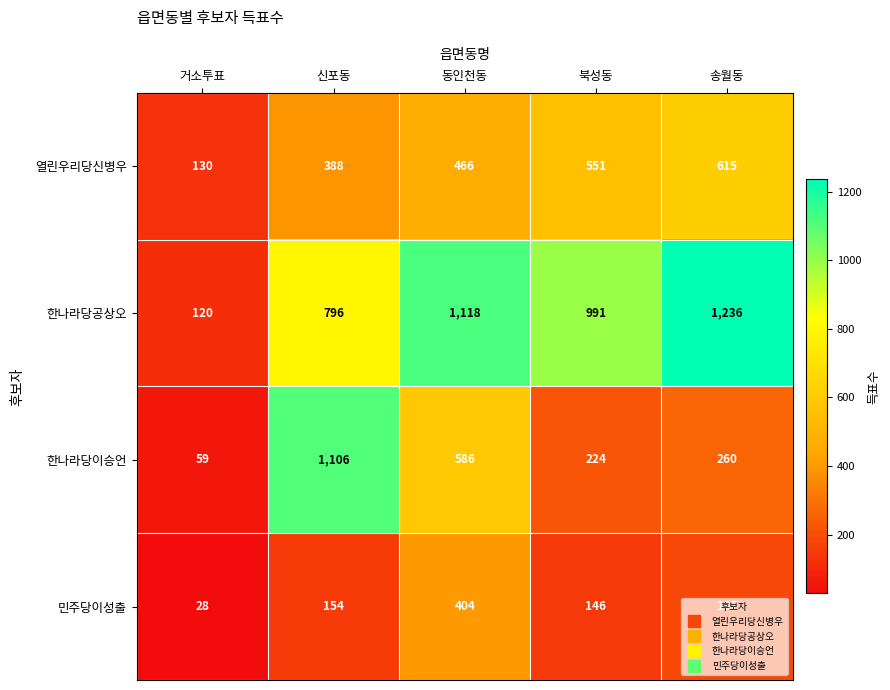

The 민주당이성출 series shows 308 at 송월동. True or false?

False